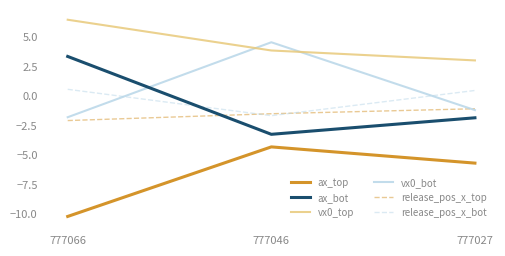

Which series has the largest total across all categories?

vx0_top